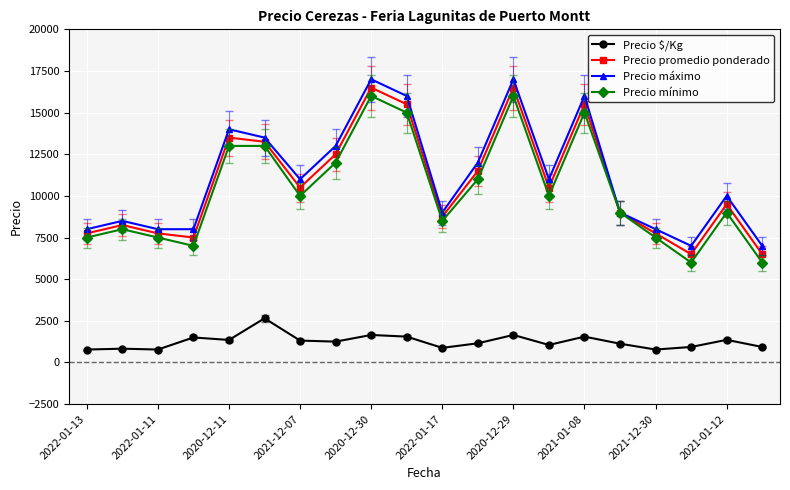

What is the difference between the second highest and second lowest values in the Precio máximo series?

10000